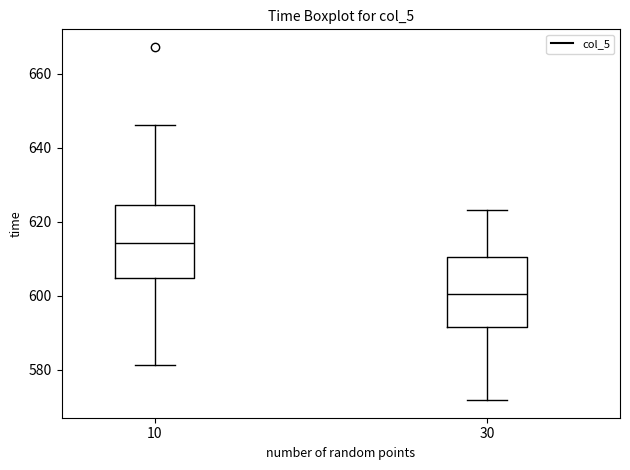

Which box's median line is the highest?

10